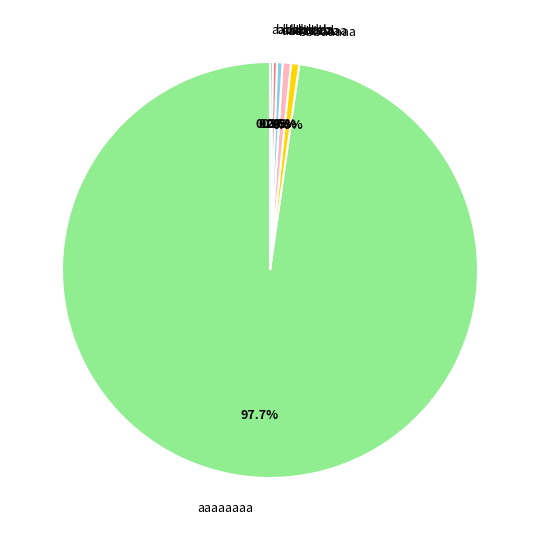

Which slice represents more than half of the pie?

aaaaaaaa